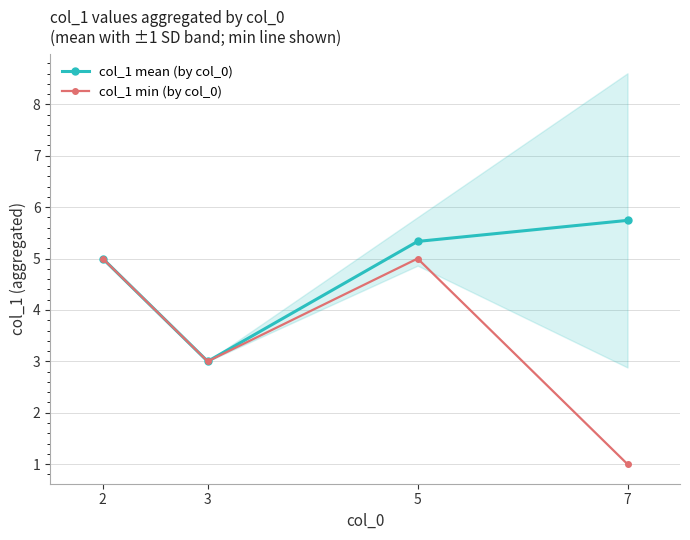

At which label does col_1 mean (by col_0) first exceed 5?

5